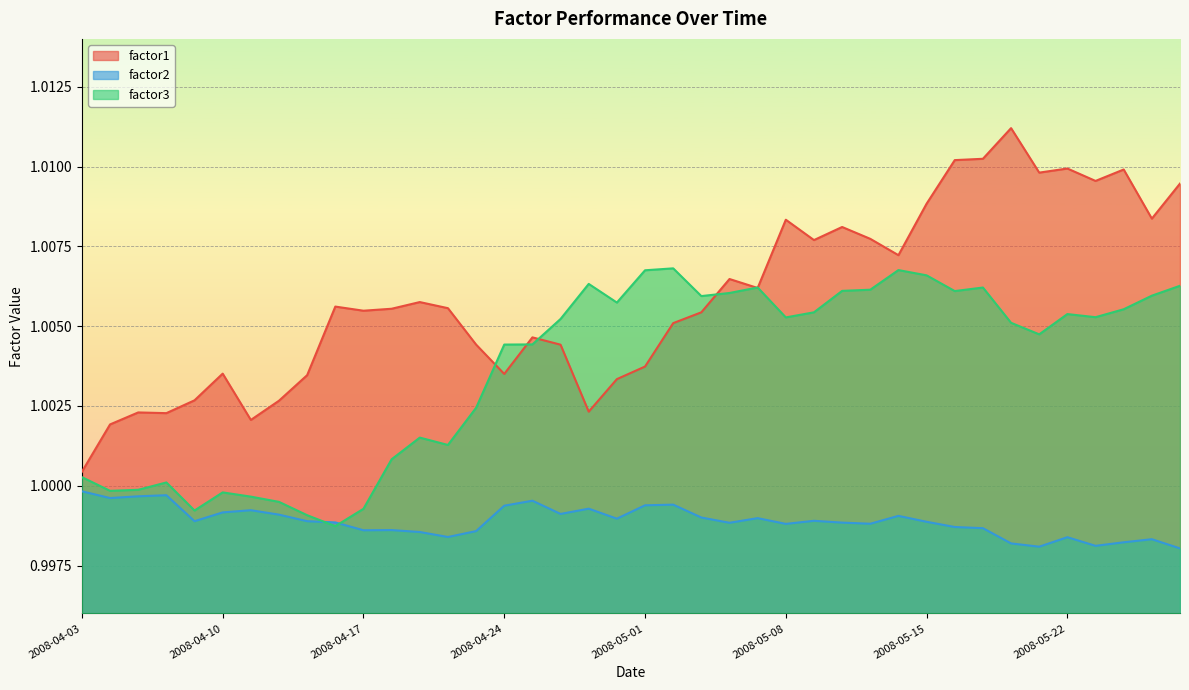

What position from the right is 2008-05-09?

14